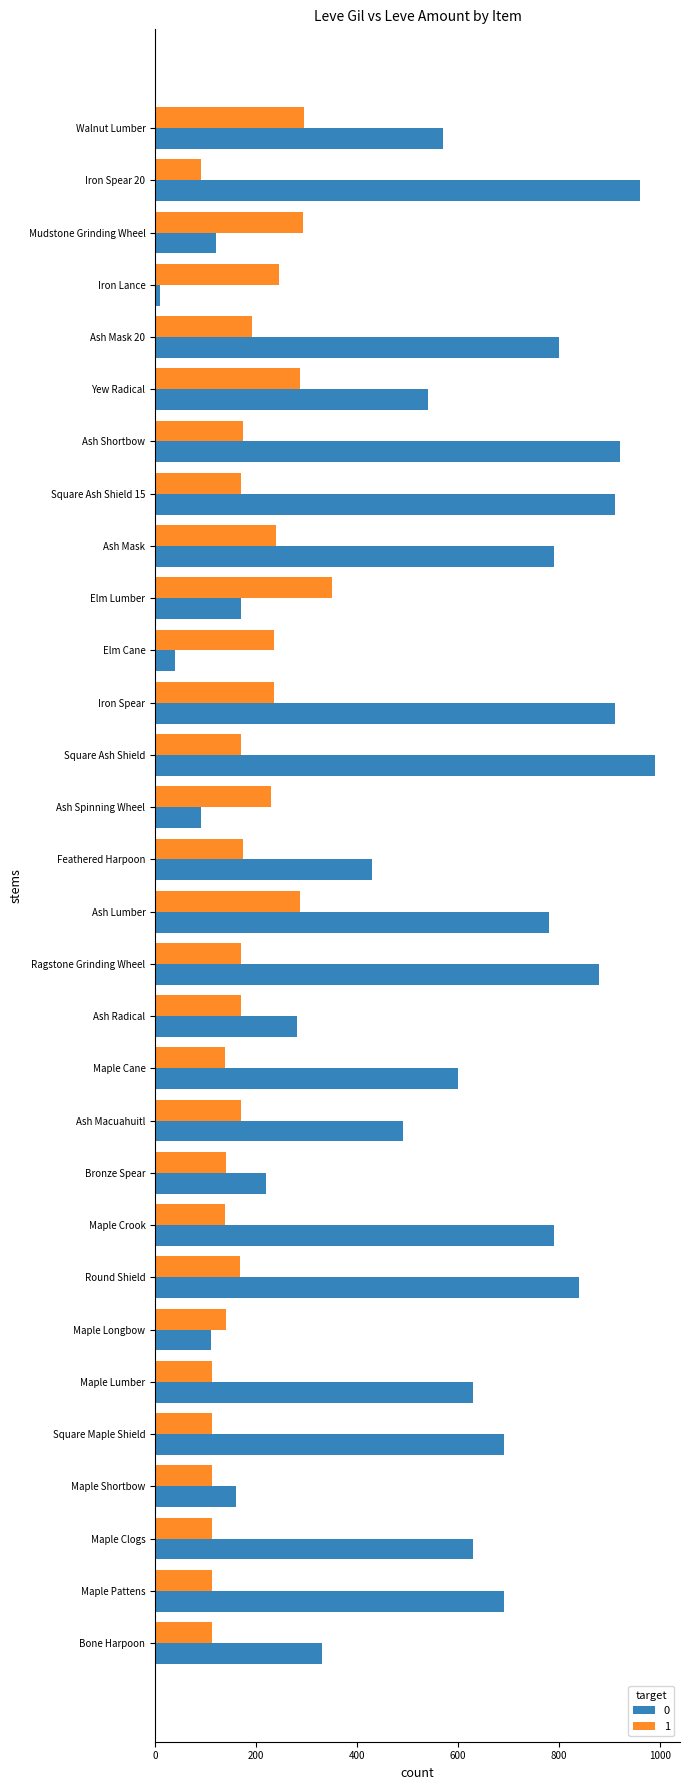

What is the spread (max minus min) of values at Iron Spear?

674